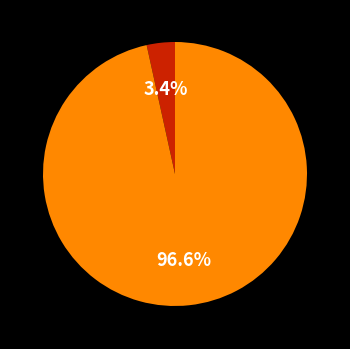

Is there a majority slice in this chart?

Yes